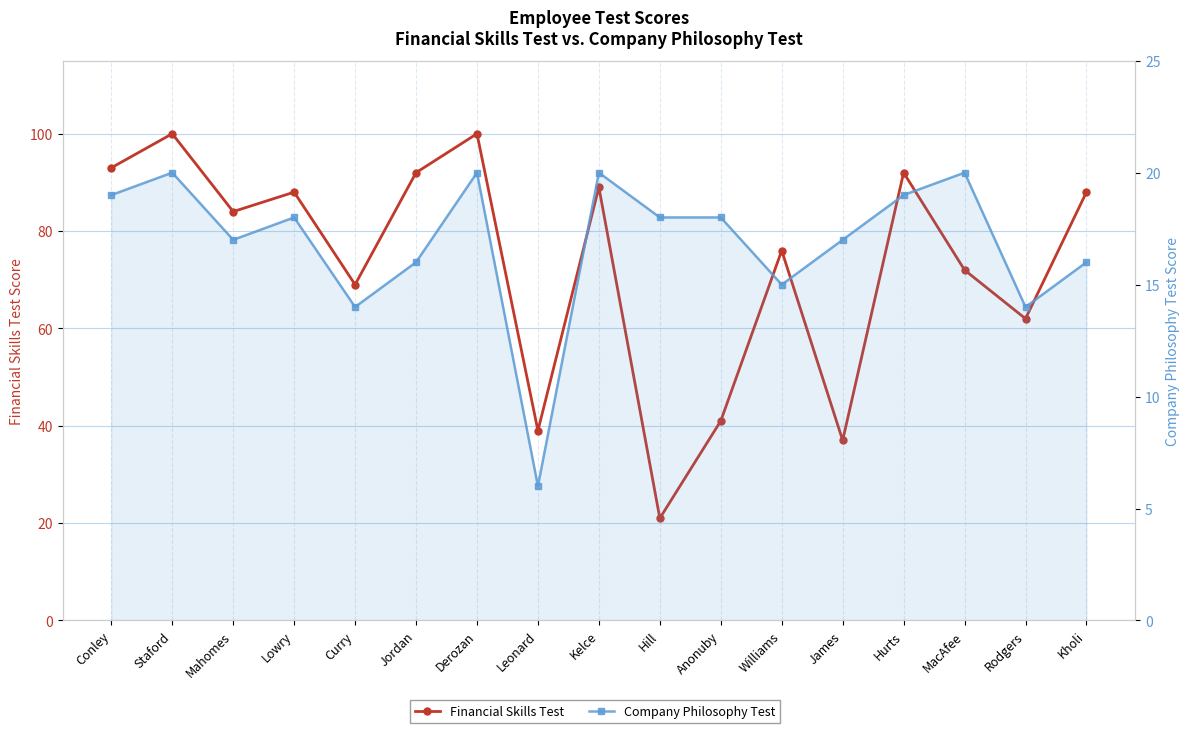

Count the number of data series in this chart.

2